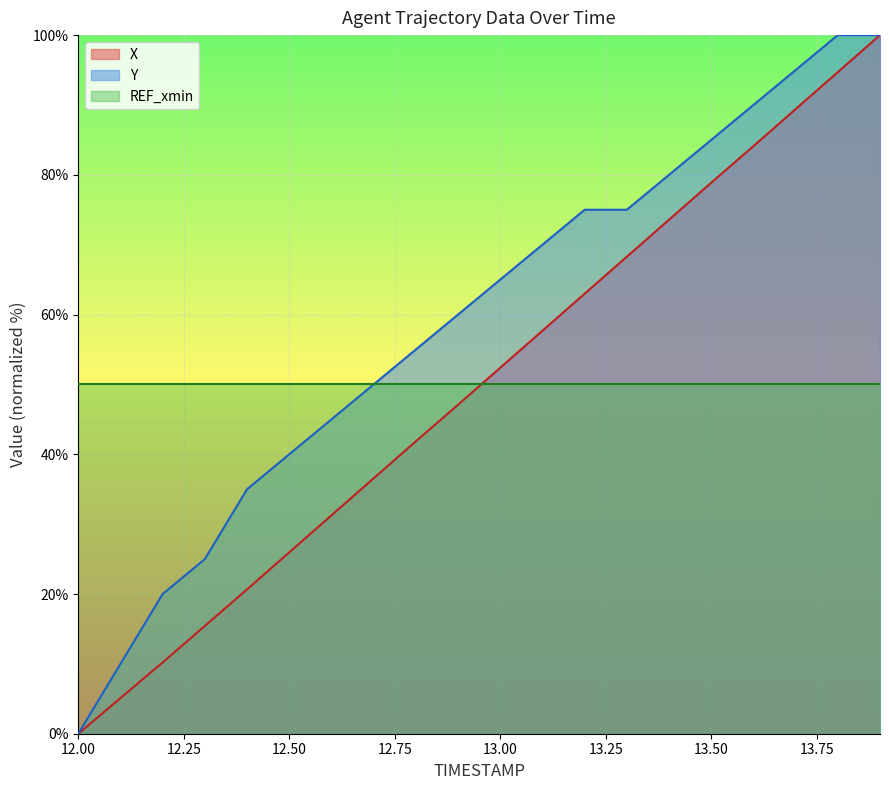

At which category is the sum across all series the highest?

13.9